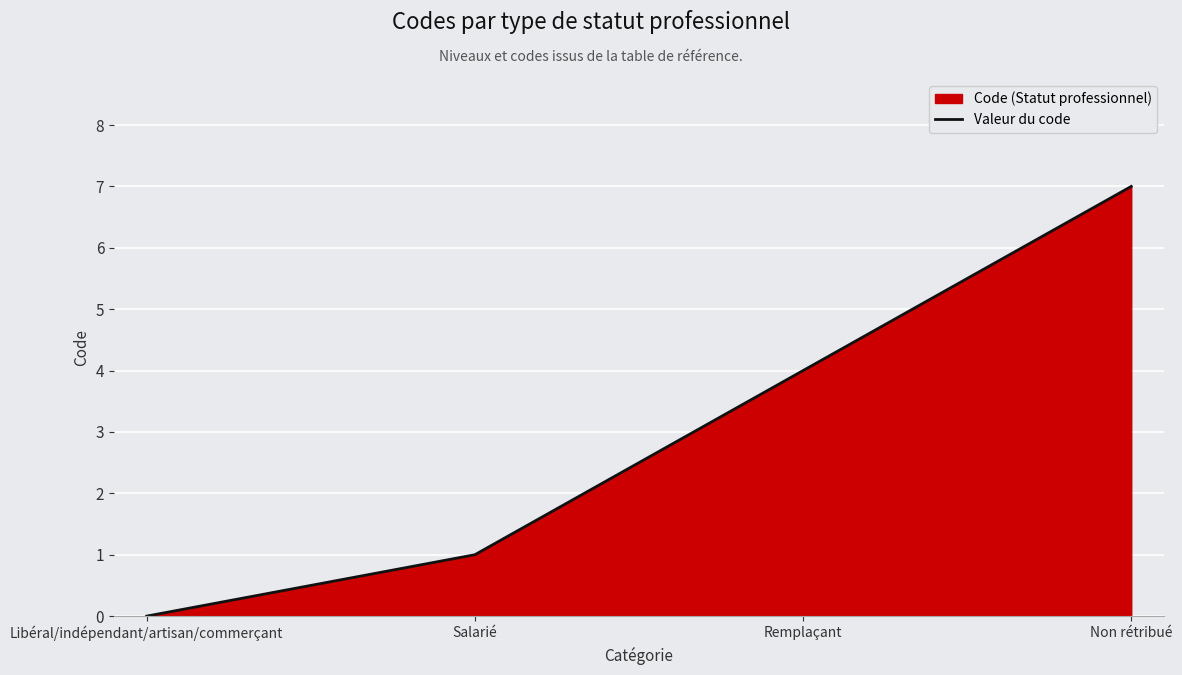

How many categories are shown in the chart?

4